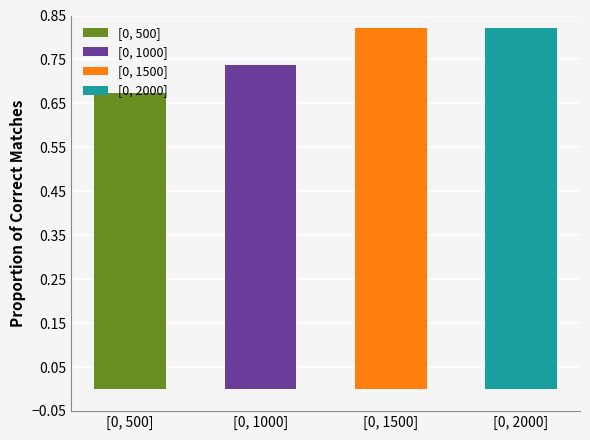

What is the label of the 3rd bar from the right?

[0, 1000]